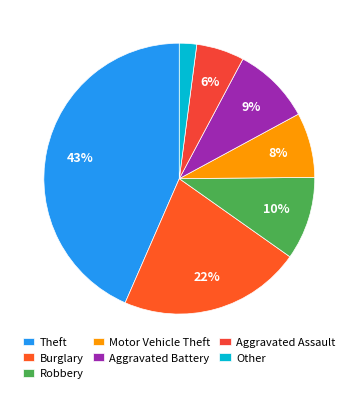

The Aggravated Battery slice represents 1% of the pie. True or false?

False